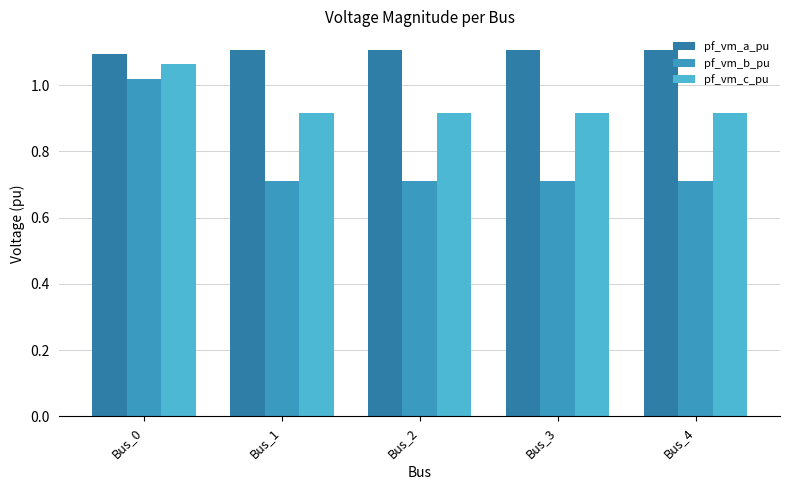

Reading right to left, what are all the values shown in this chart?

pf_vm_a_pu: Bus_4=1.1	Bus_3=1.1	Bus_2=1.1	Bus_1=1.1	Bus_0=1.1
pf_vm_b_pu: Bus_4=0.7	Bus_3=0.7	Bus_2=0.7	Bus_1=0.7	Bus_0=1.0
pf_vm_c_pu: Bus_4=0.9	Bus_3=0.9	Bus_2=0.9	Bus_1=0.9	Bus_0=1.1